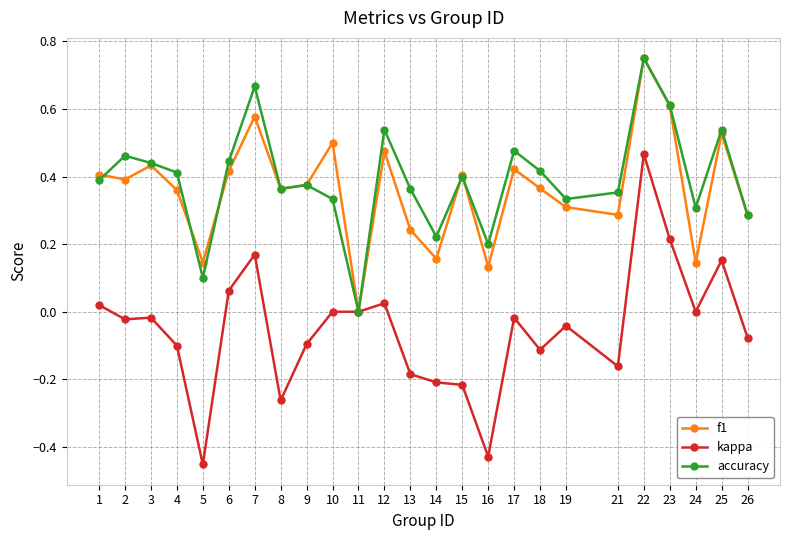

At 5, list the series in order from largest to smallest.

f1, accuracy, kappa